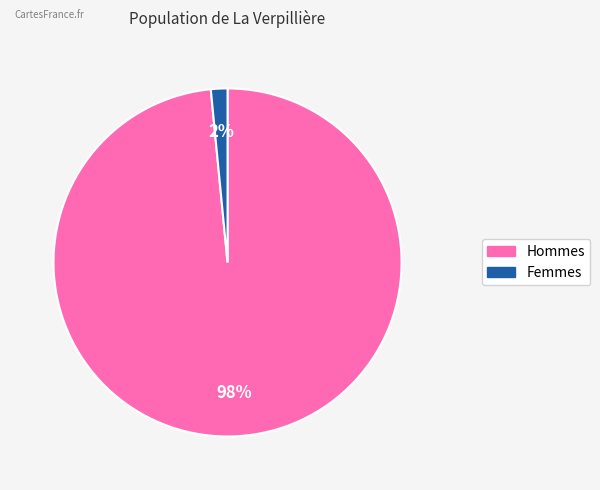

Is there any slice that represents more than half of the pie?

Yes